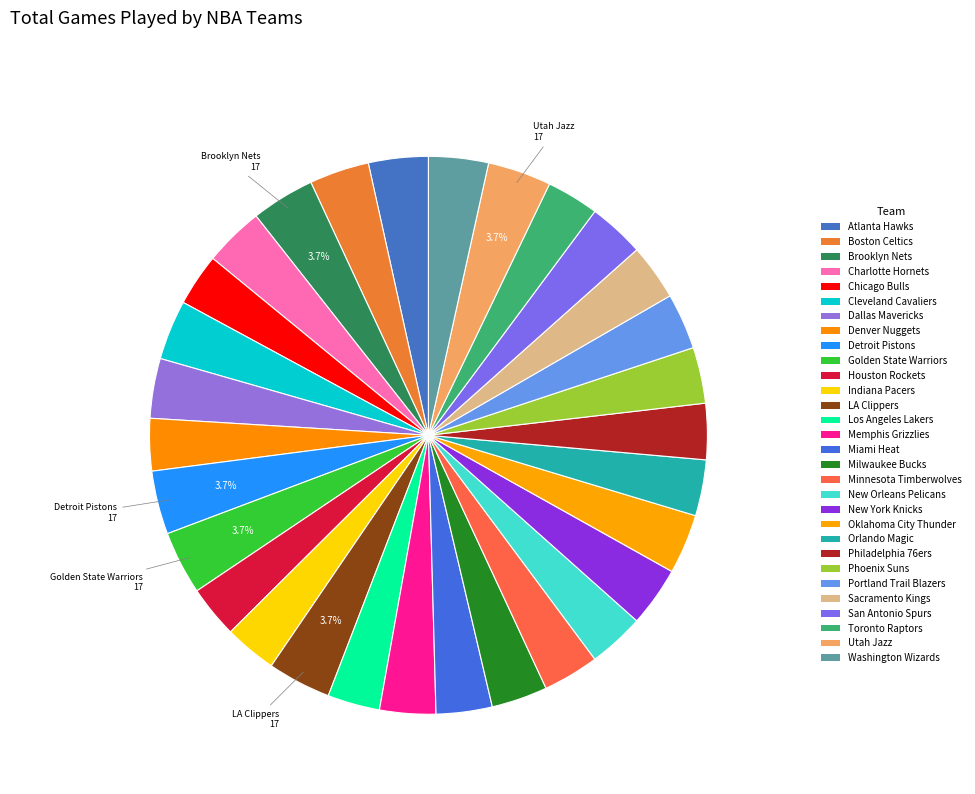

Which has a higher value, Brooklyn Nets or Sacramento Kings?

Brooklyn Nets